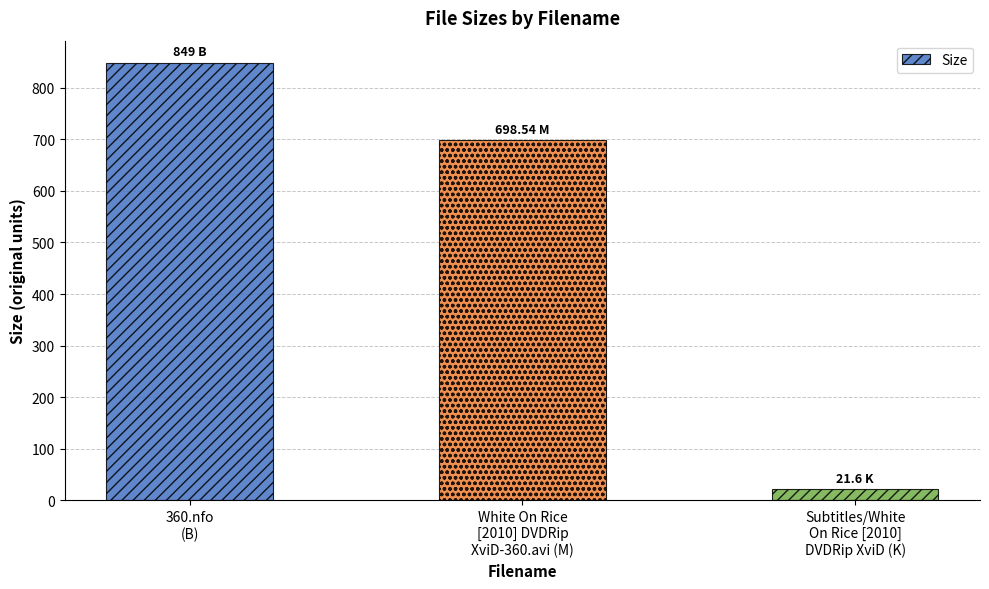

Reading left to right, transcribe all the data shown in this chart.

360.nfo
(B)=849.0	White On Rice
[2010] DVDRip
XviD-360.avi (M)=698.5	Subtitles/White
On Rice [2010]
DVDRip XviD (K)=21.6